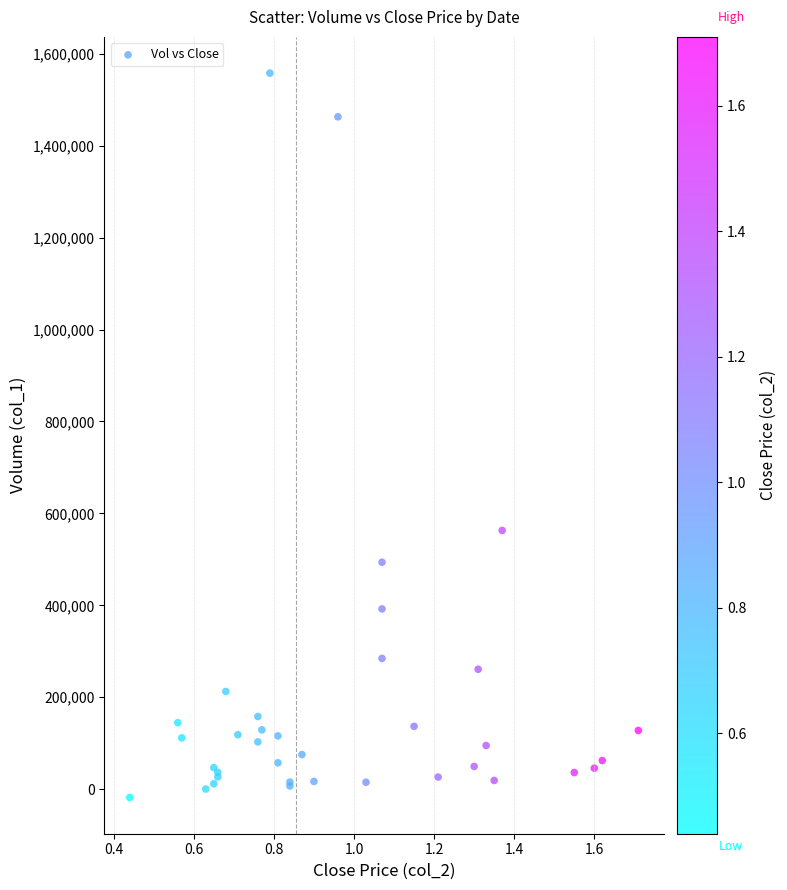

What Y value in the scatter plot is closest to 769927?

562864.0